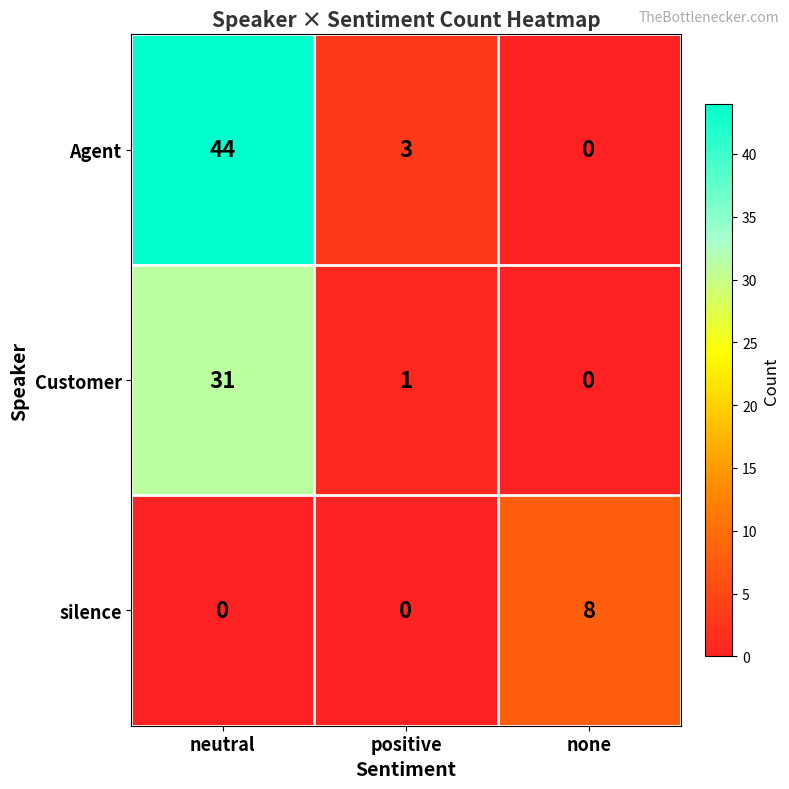

What is the maximum value shown in the chart?

44